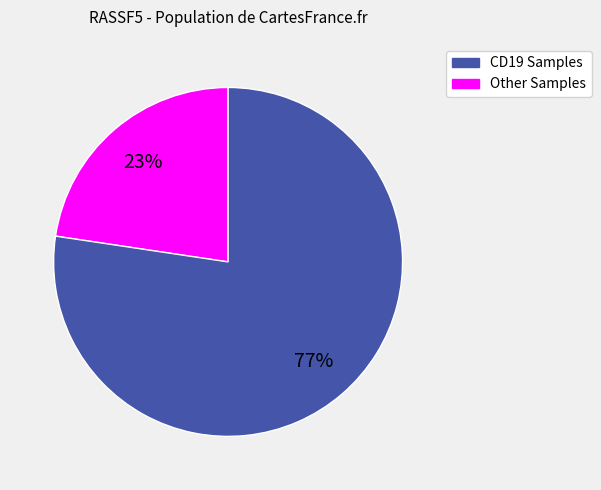

To the nearest percent, what is the average slice percentage?

50%